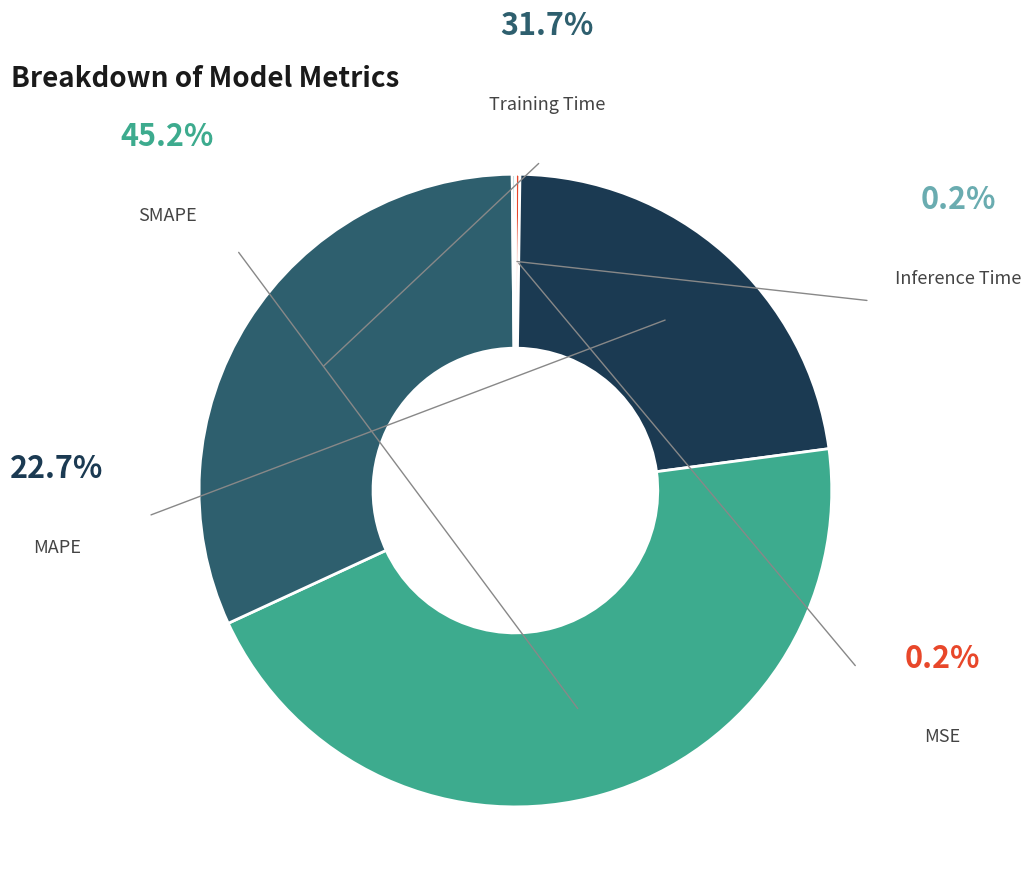

Is there any slice that represents more than half of the pie?

No